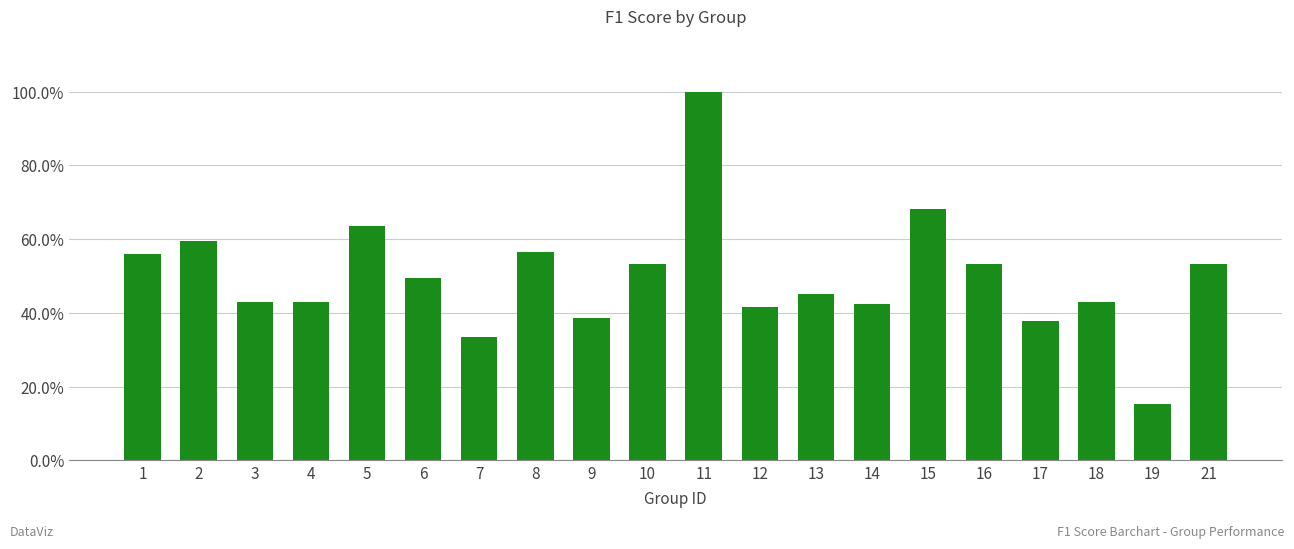

Reading right to left, what are all the values shown in this chart?

0.5	0.2	0.4	0.4	0.5	0.7	0.4	0.5	0.4	1.0	0.5	0.4	0.6	0.3	0.5	0.6	0.4	0.4	0.6	0.6